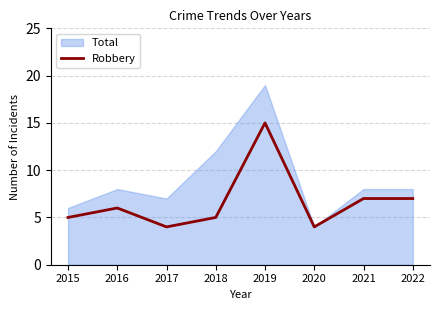

Between 2022 and 2018, which is larger?

2022